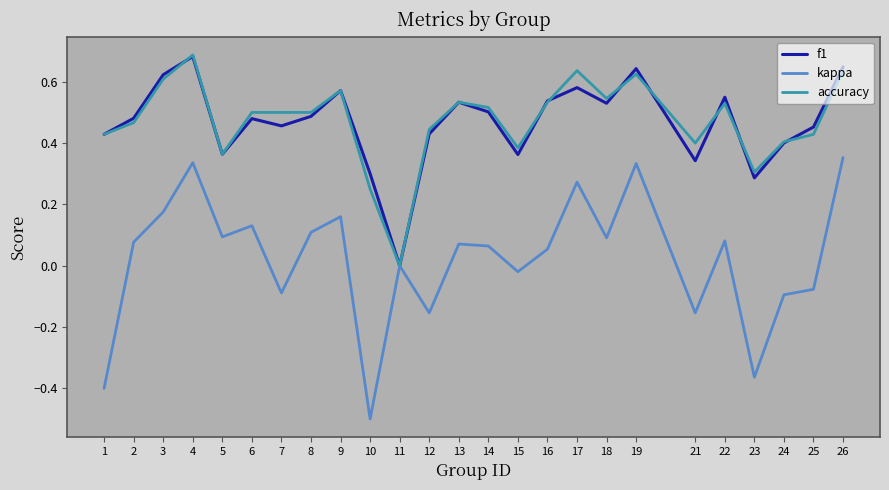

How many lines are shown in the chart?

3